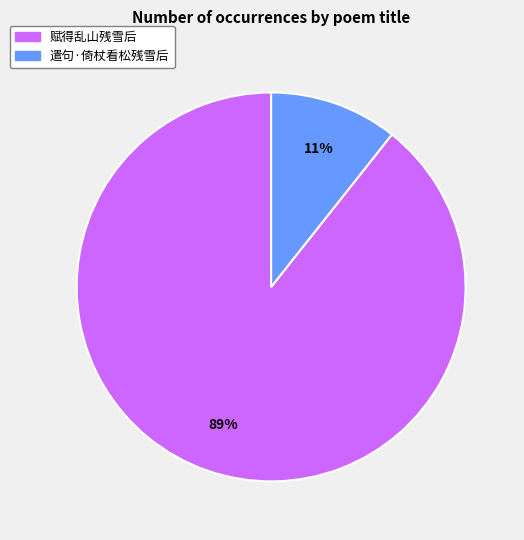

To the nearest percent, what is the combined percentage of 赋得乱山残雪后 and 遣句·倚杖看松残雪后?

100%